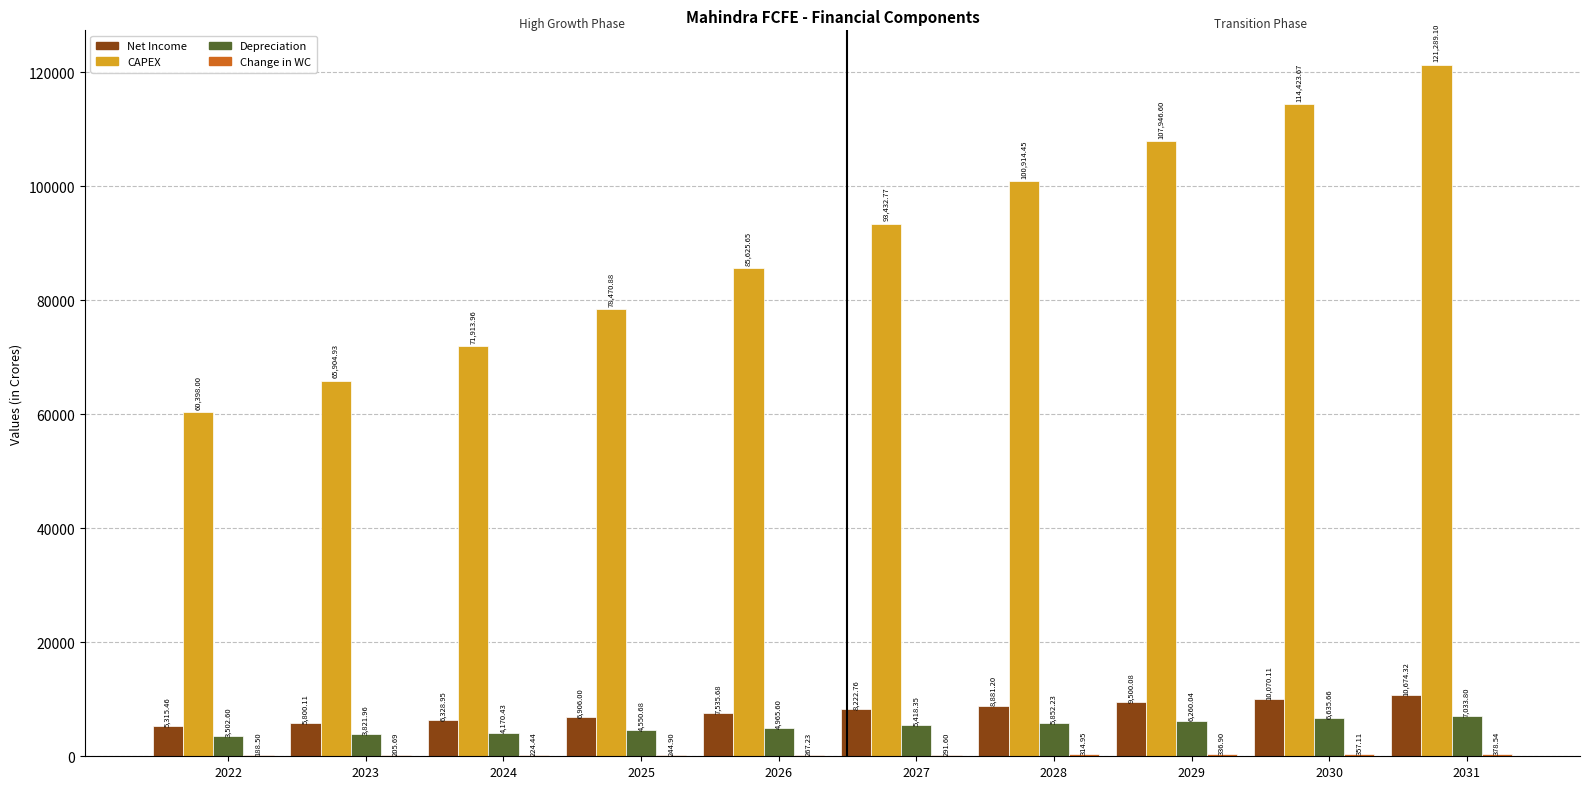

What is the total value across all series at 2026?

98394.2